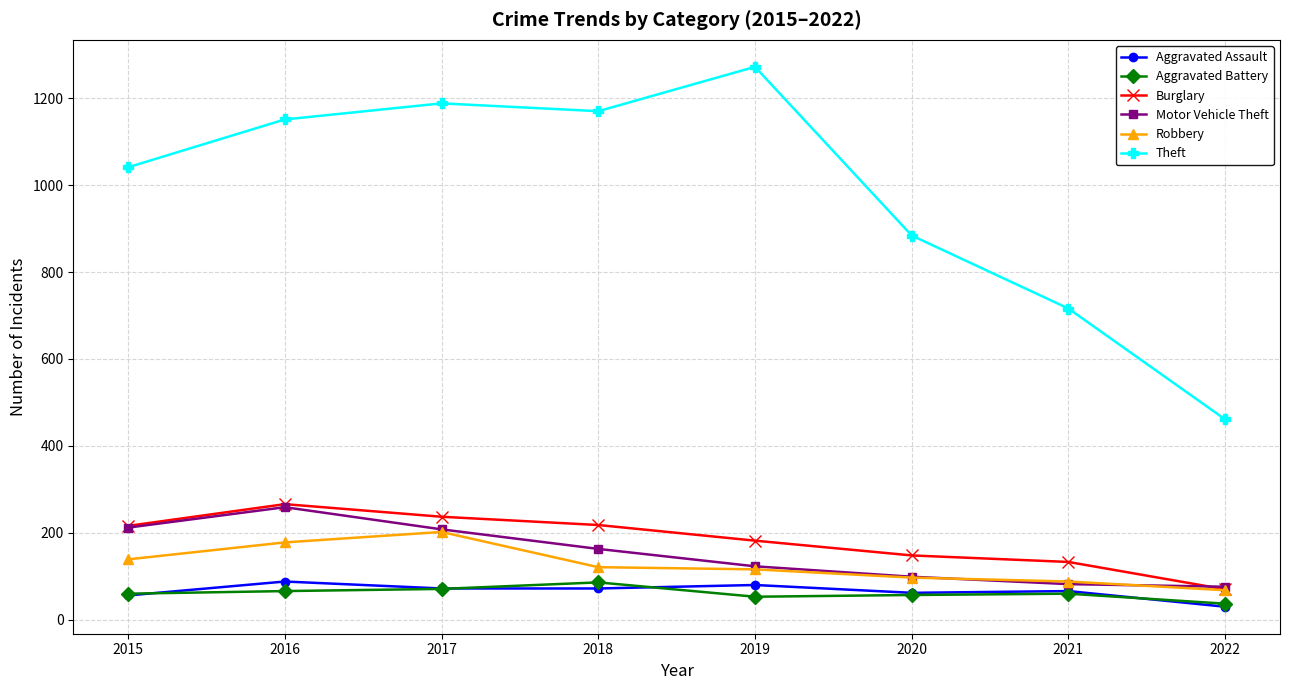

True or false: Burglary has more than 2 interior local peaks.

False